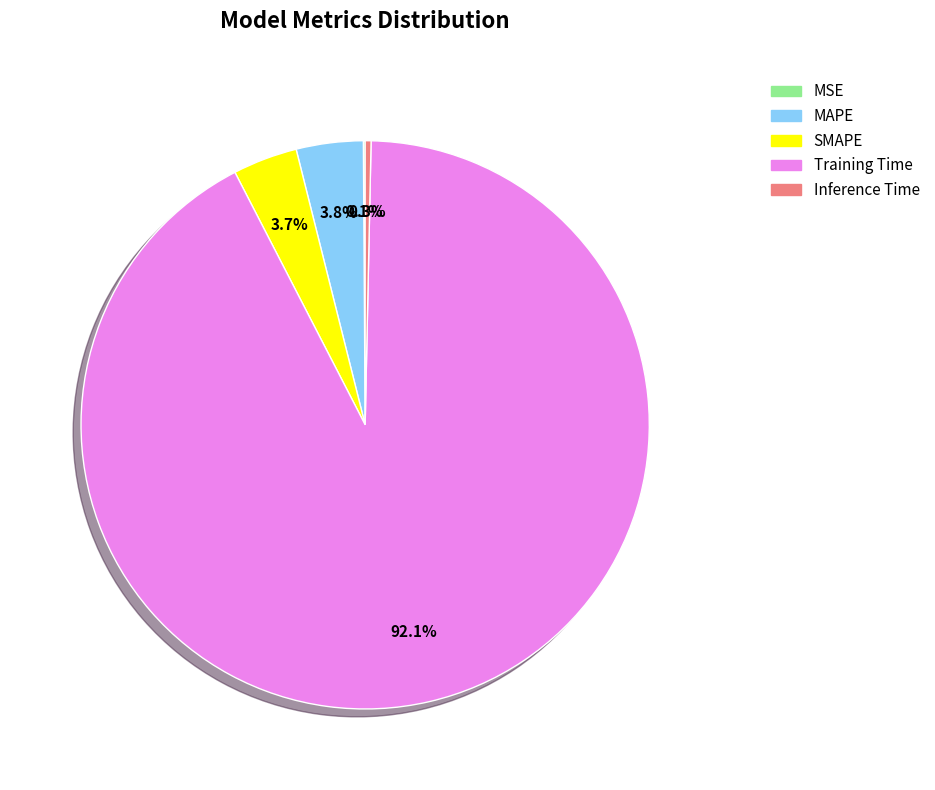

Between Training Time and SMAPE, which is larger?

Training Time